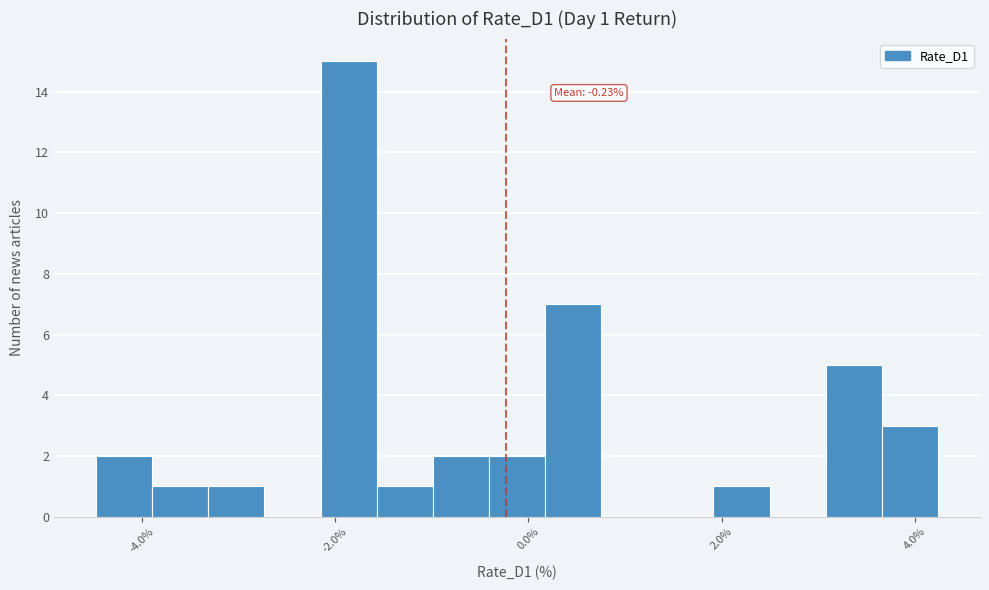

Read against the x-axis, roughly where is the centre of the tallest bar?

-1.8